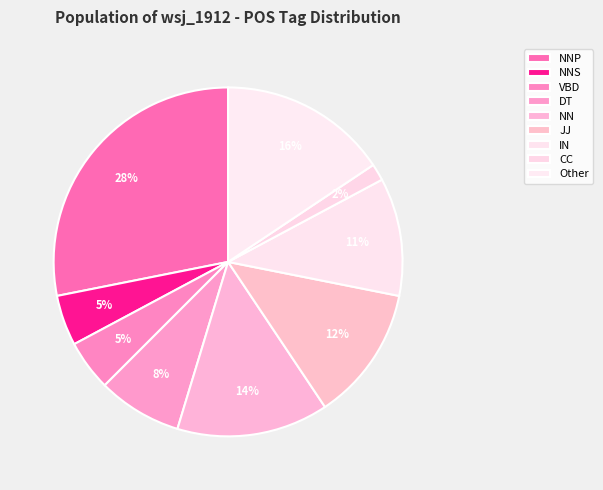

The JJ slice represents 12% of the pie. True or false?

True